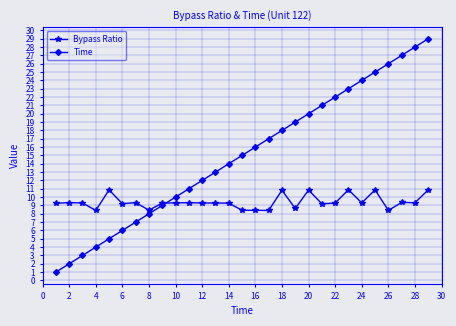

List the series in order of their peak value, highest first.

Time, Bypass Ratio